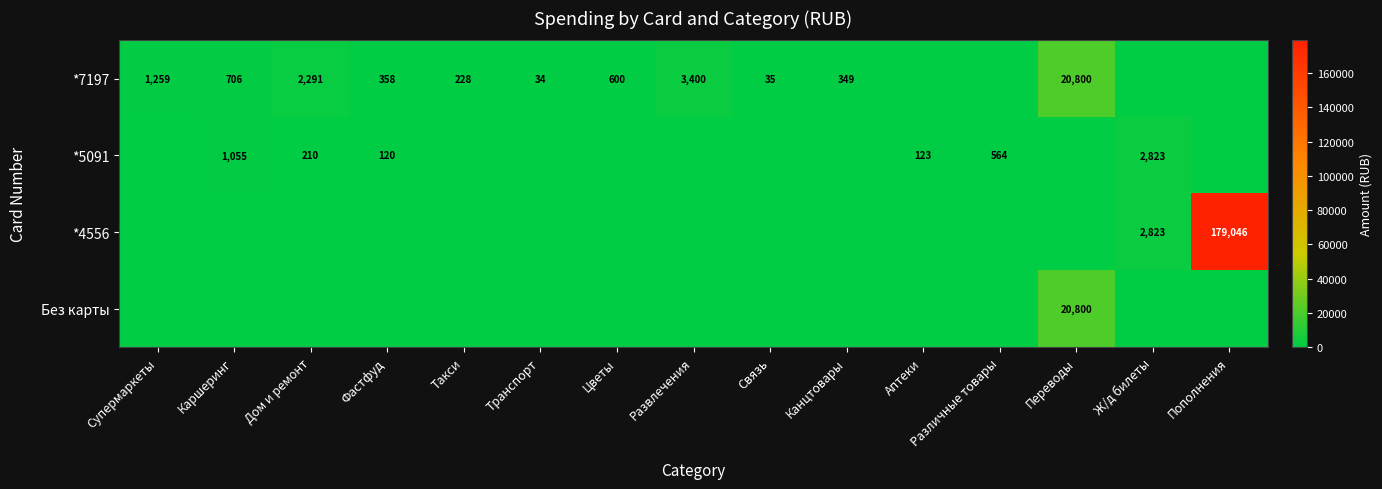

Is it true that *7197 equals 706 at Каршеринг?

True